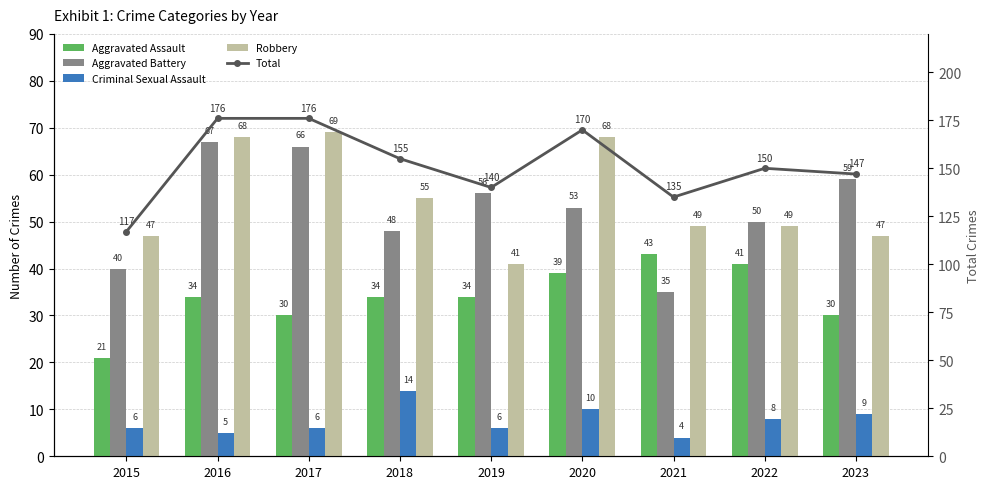

What is the lowest value of the Aggravated Assault series?

21